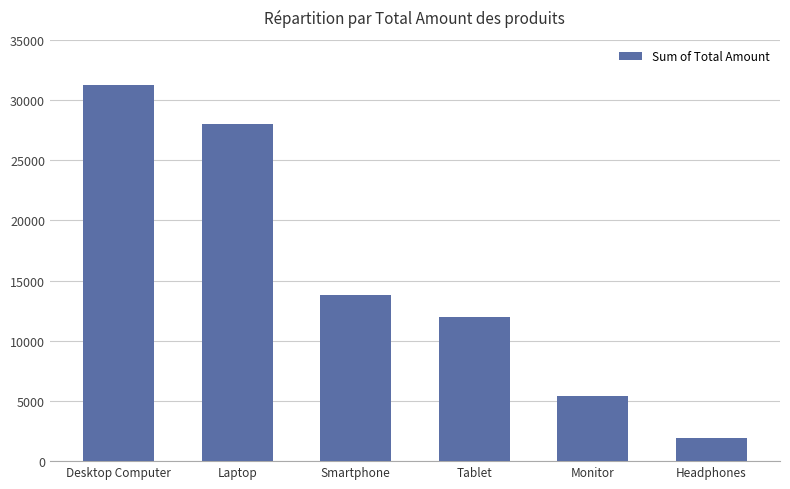

Where does the data first go above 13800?

Desktop Computer